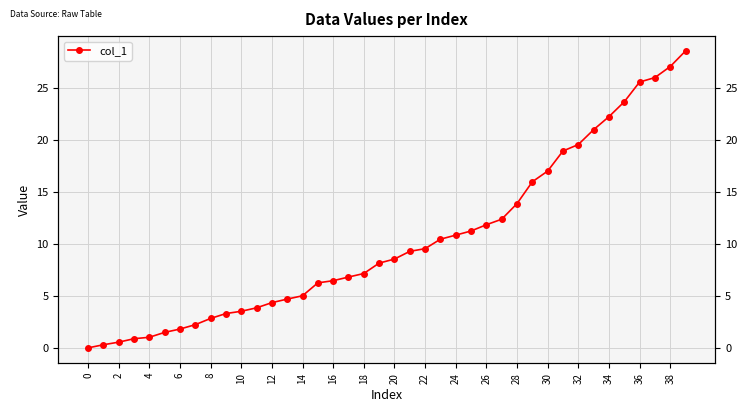

Is it true that the value at 25 is 11.2?

True